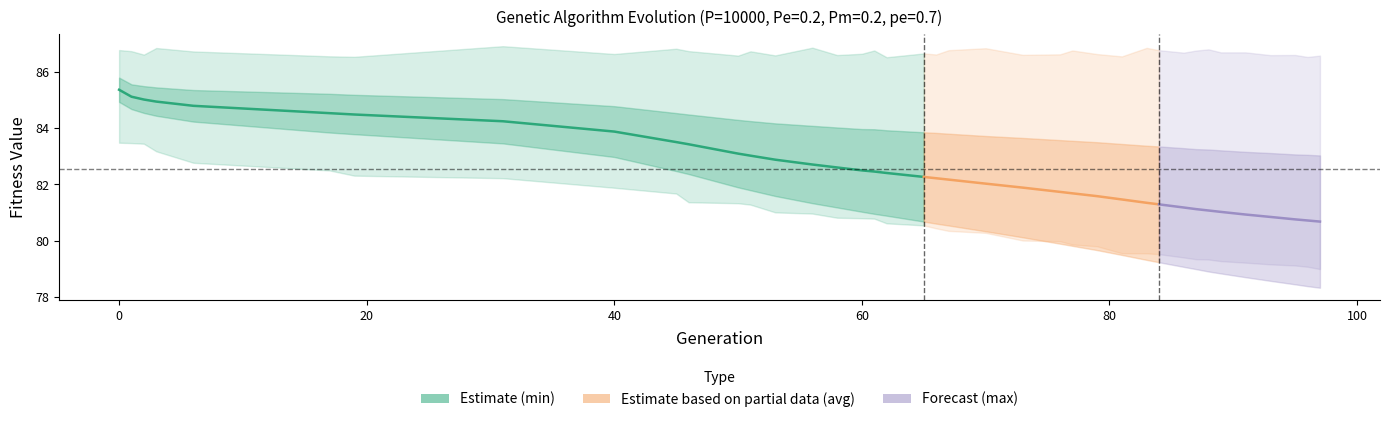

True or false: avg has more than 2 interior local peaks.

False